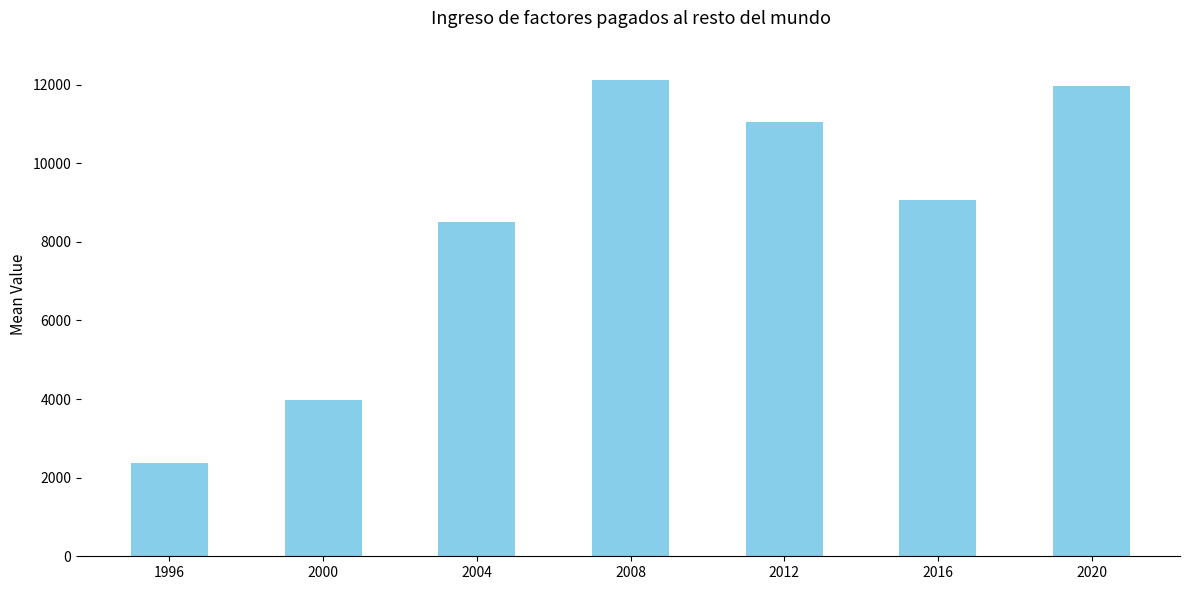

Reading left to right, list all the values displayed in this chart.

2383	3980	8513	12116	11046	9058	11974